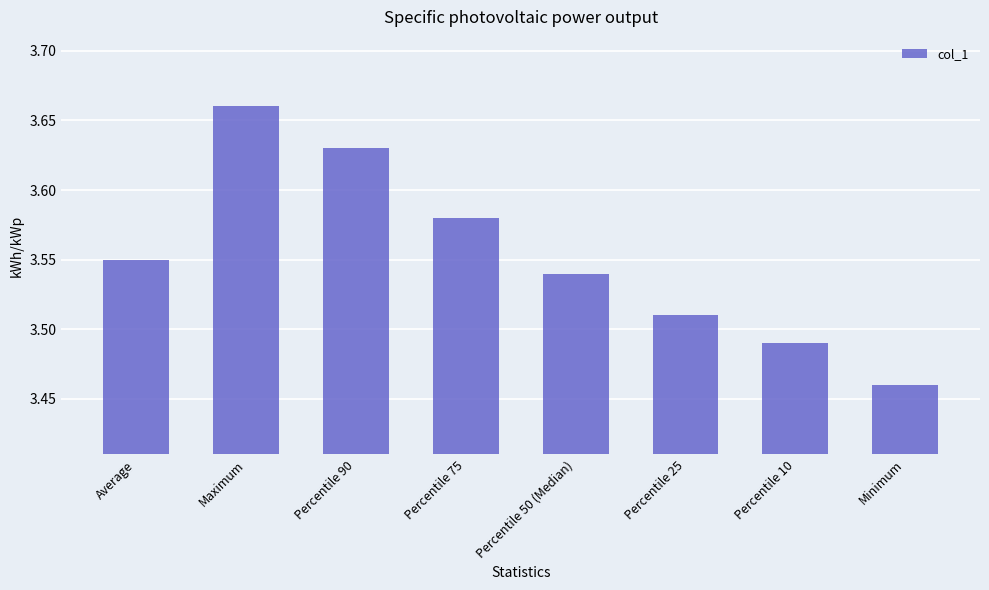

Where is the data nearest to the value 3?

Minimum